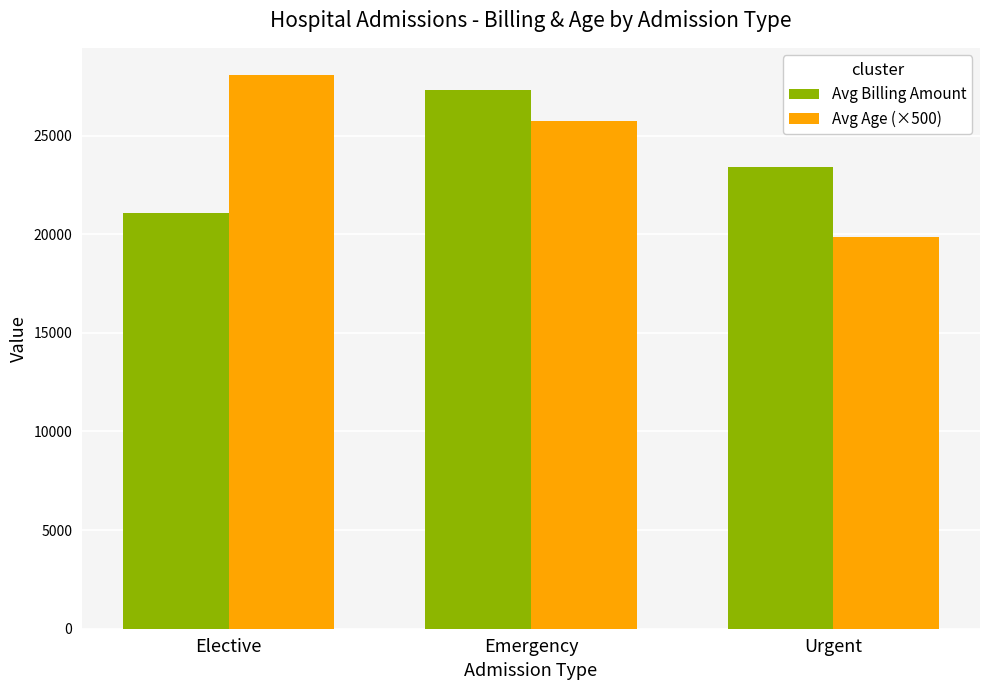

What position from the left is Elective?

1